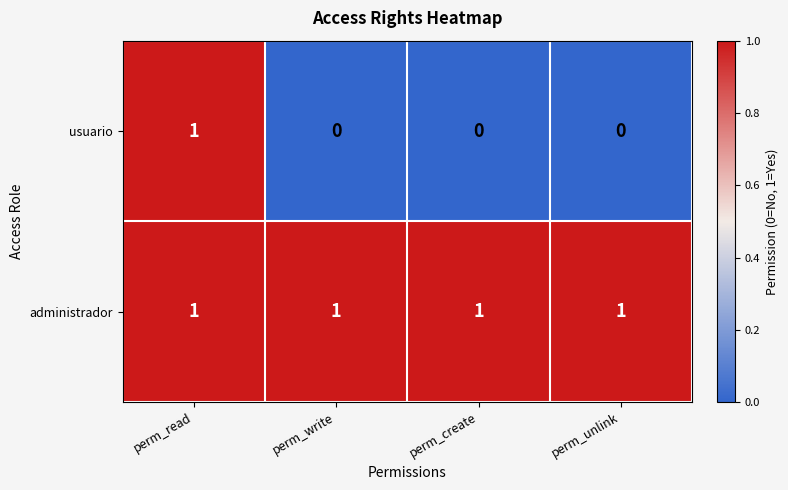

Reading right to left, transcribe all the data shown in this chart.

usuario: perm_unlink=0	perm_create=0	perm_write=0	perm_read=1
administrador: perm_unlink=1	perm_create=1	perm_write=1	perm_read=1